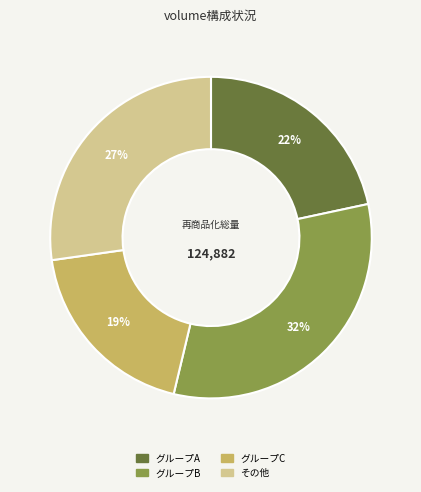

To the nearest percent, what is the average slice percentage?

25%